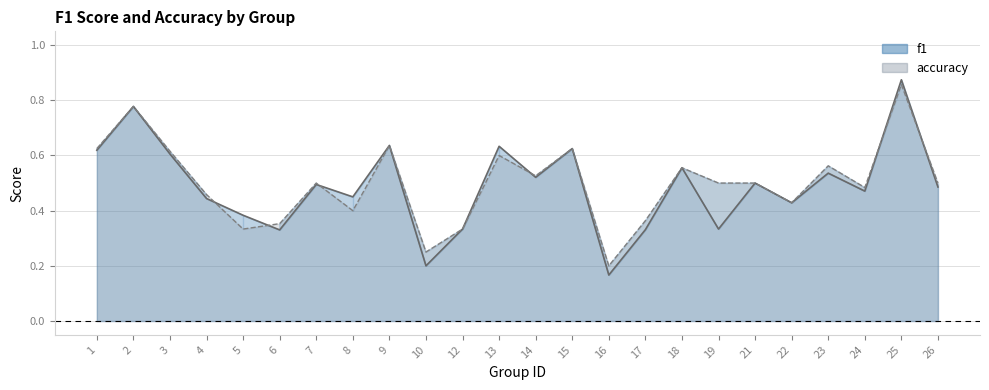

Count the number of categories in the chart.

24